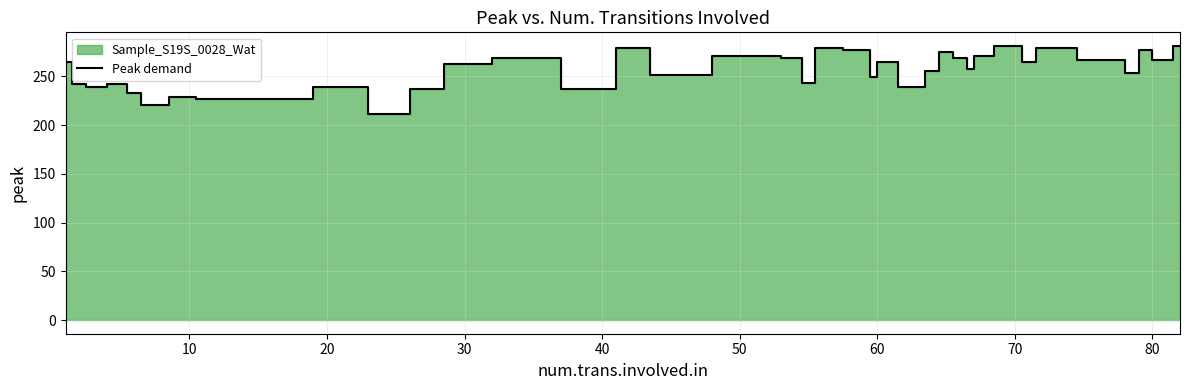

How many distinct data groups are displayed?

1